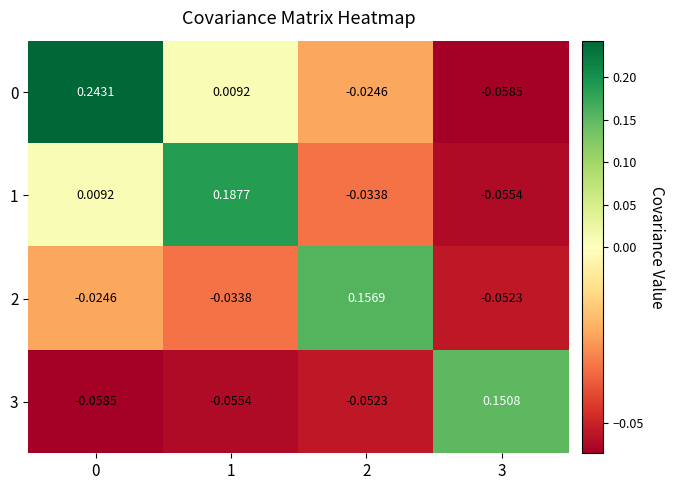

Reading right to left, extract all data points from this chart.

0: 3=-0.1	2=-0.0	1=0.0	0=0.2
1: 3=-0.1	2=-0.0	1=0.2	0=0.0
2: 3=-0.1	2=0.2	1=-0.0	0=-0.0
3: 3=0.2	2=-0.1	1=-0.1	0=-0.1